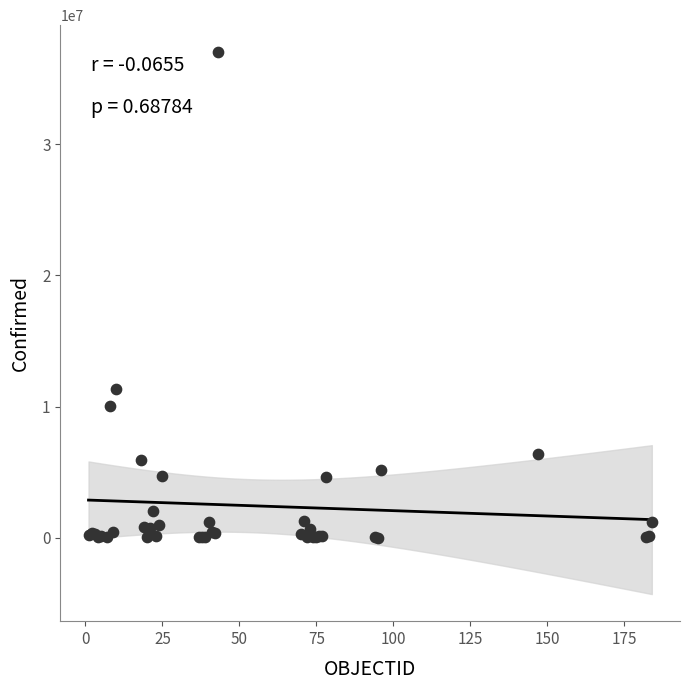

What Y value in the scatter plot is closest to 18514103?

11366361